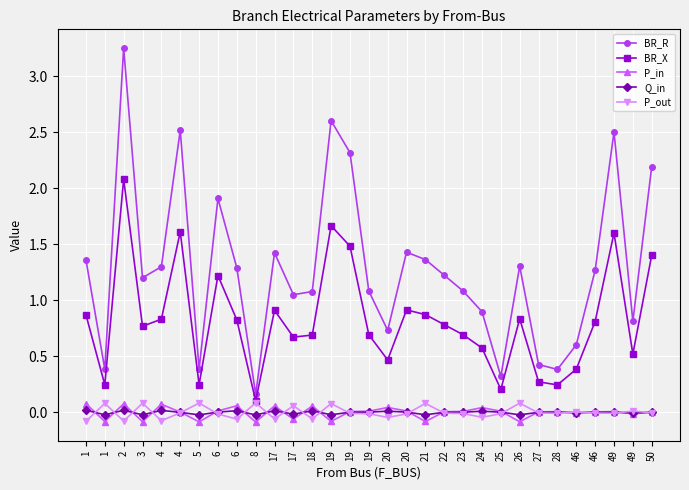

At which category is the sum across all series the highest?

2